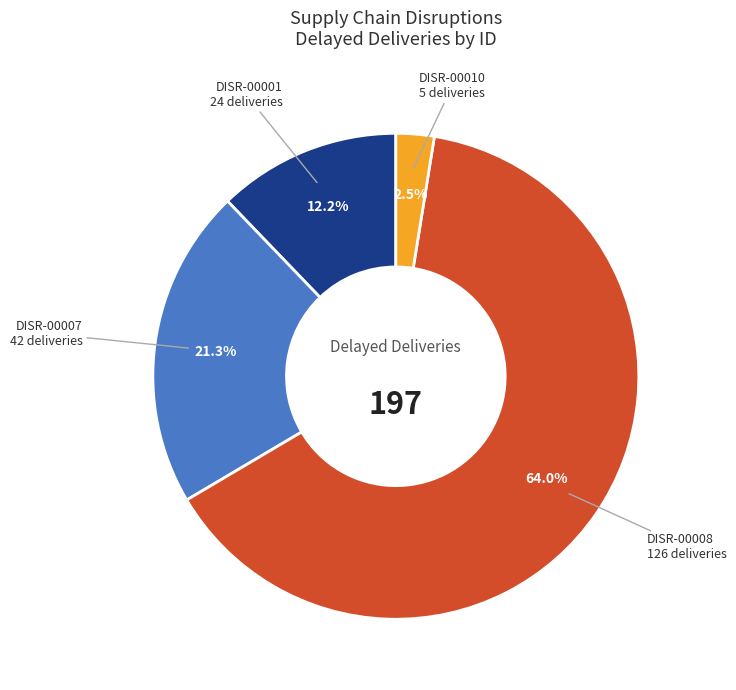

Which category has the smallest portion of the pie?

DISR-00010